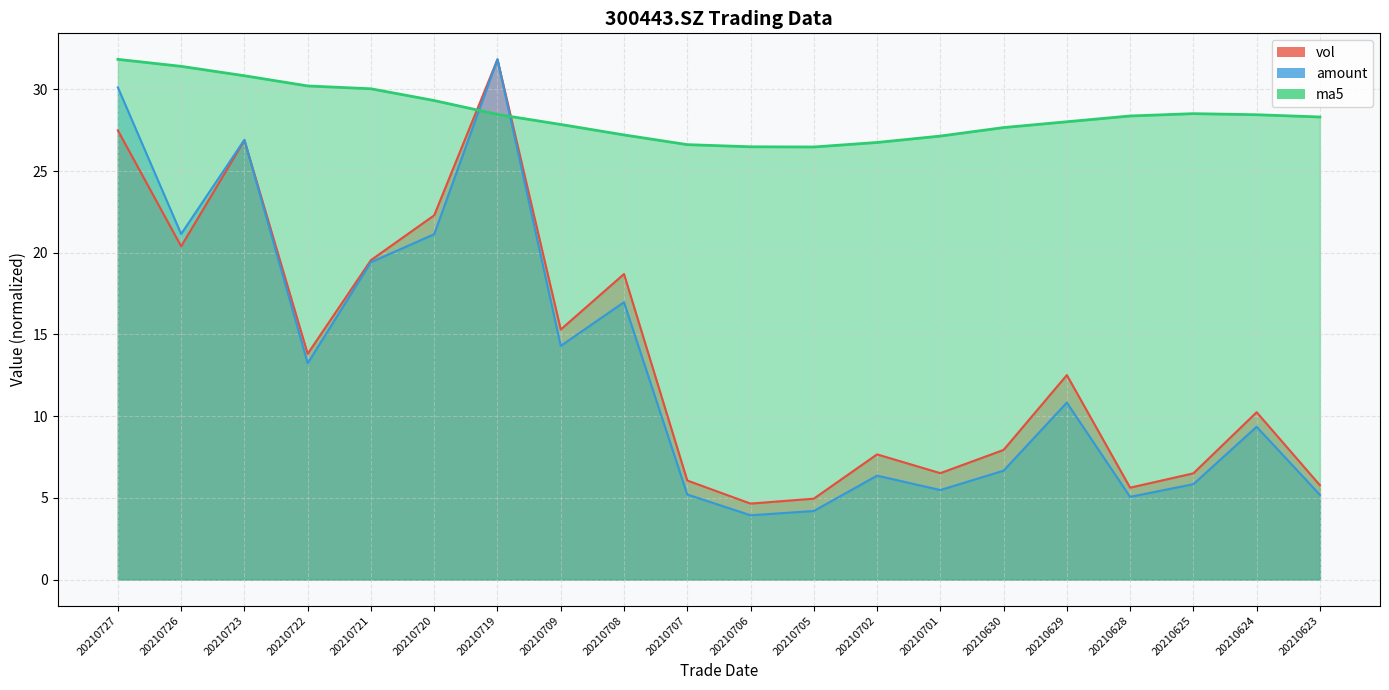

What is the difference between the maximum and minimum values in the vol series?

27.2